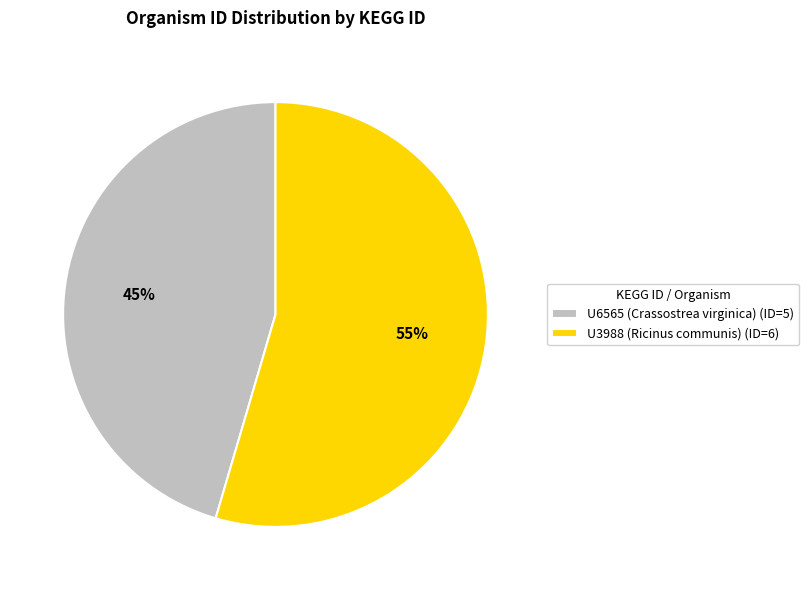

To the nearest percent, what portion does U3988 (Ricinus communis) represent?

55%